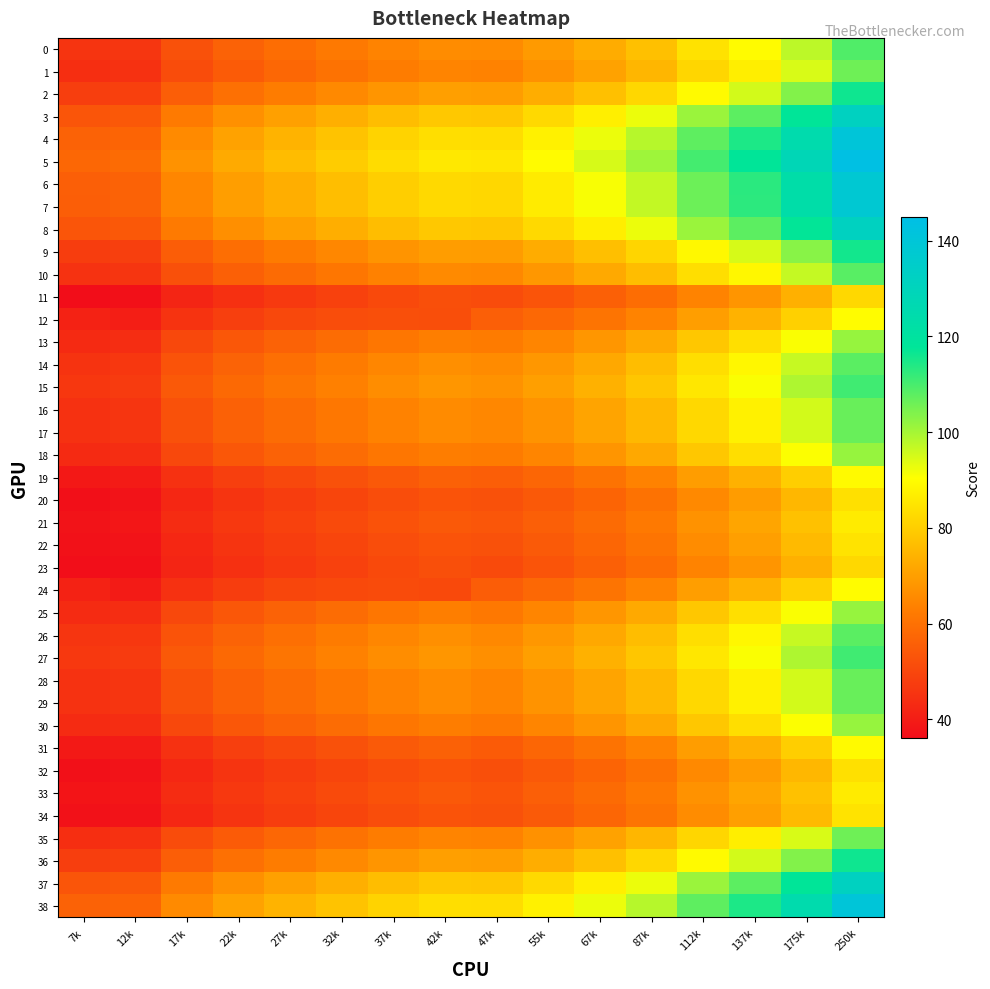

Which label corresponds to the largest value in the chart?

250k